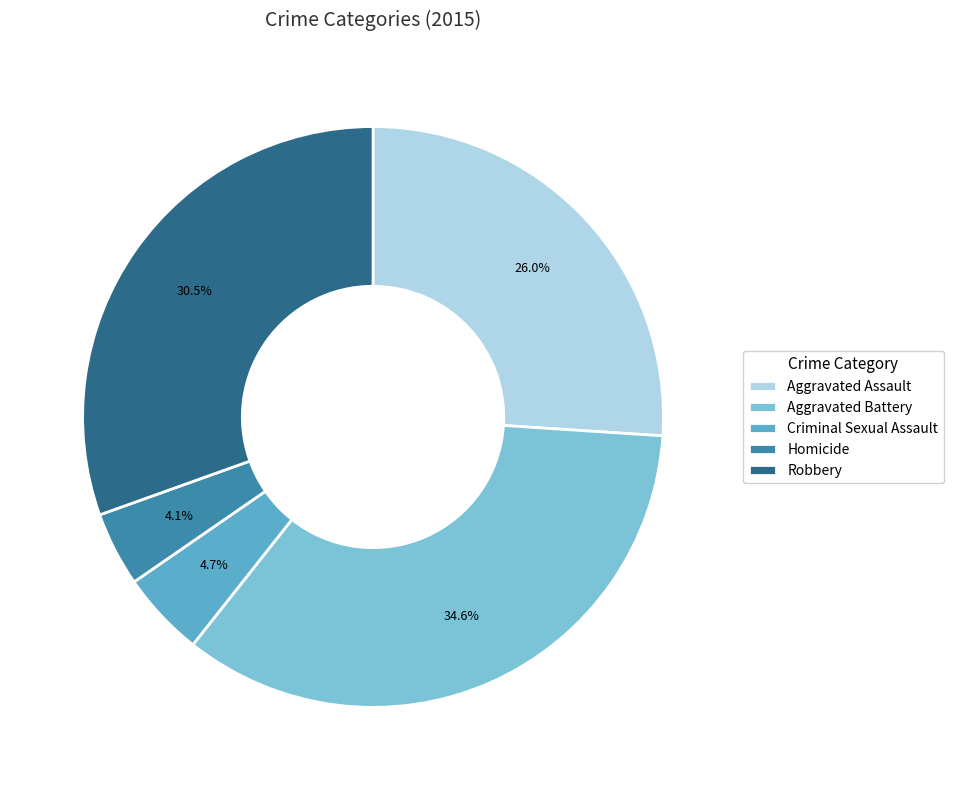

What is the largest slice in the pie chart?

Aggravated Battery